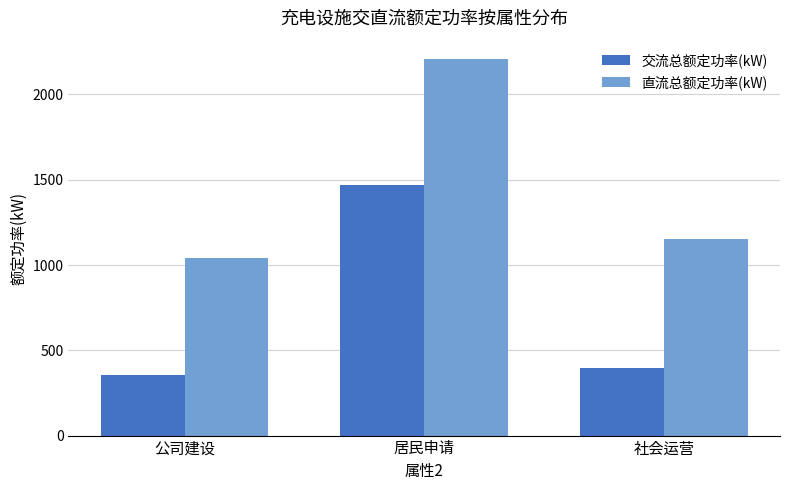

What is the label of the 1st bar from the left?

公司建设